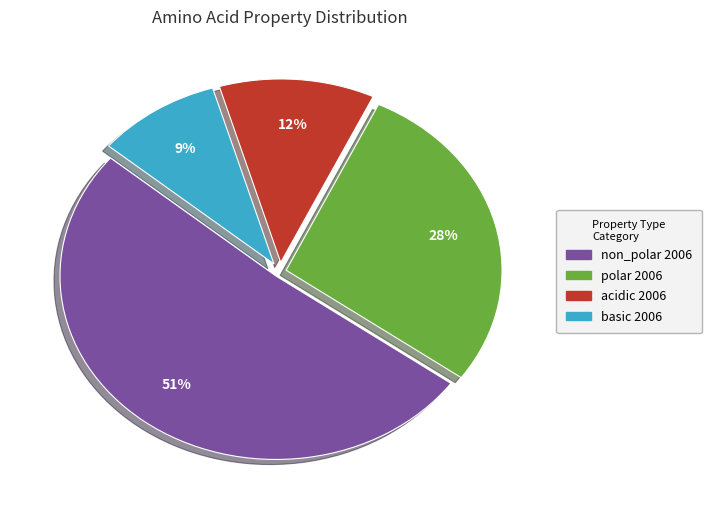

Does acidic represent more than half of the total?

No